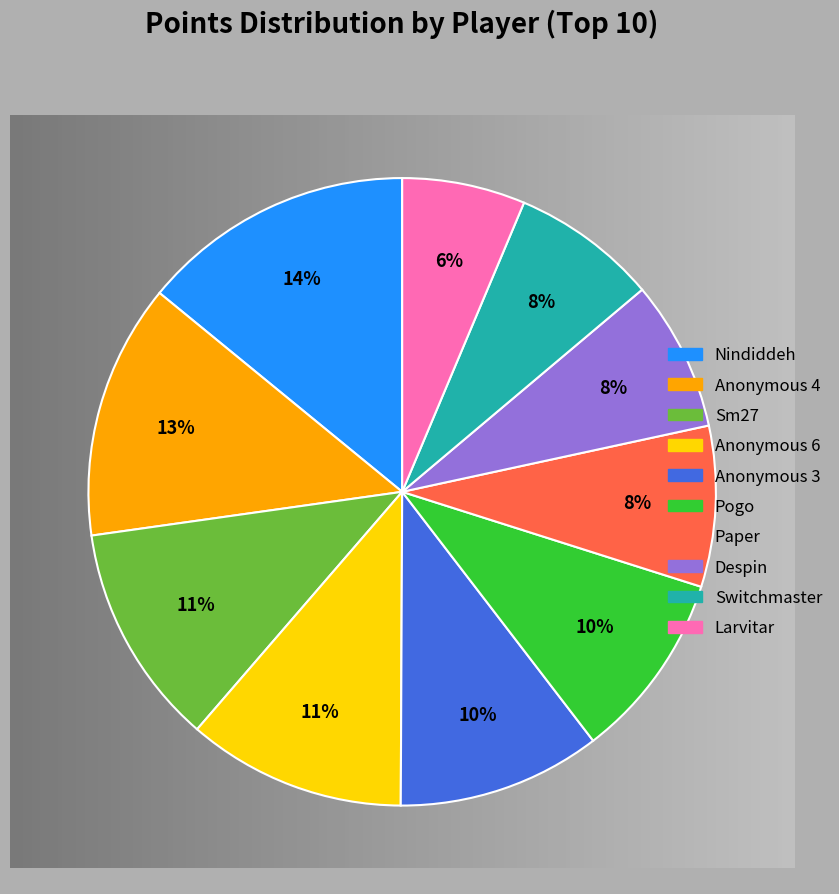

Rank the categories by value from highest to lowest.

Nindiddeh, Anonymous 4, Sm27, Anonymous 6, Anonymous 3, Pogo, Paper, Despin, Switchmaster, Larvitar